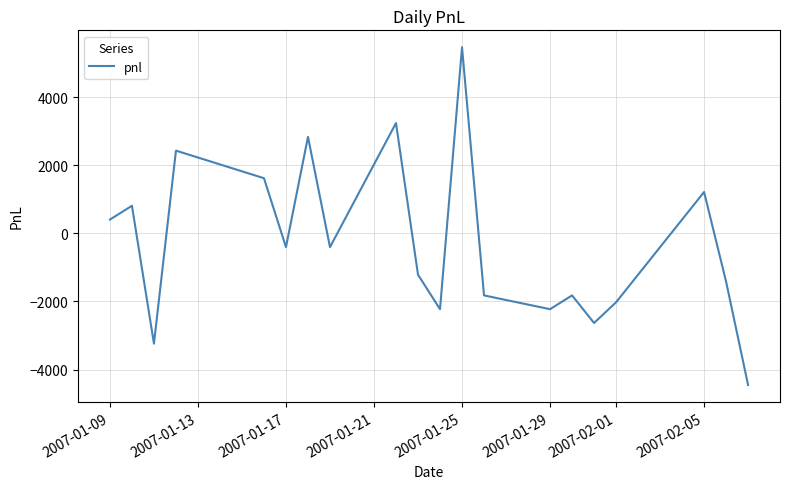

What is the smallest value displayed?

-4455.0